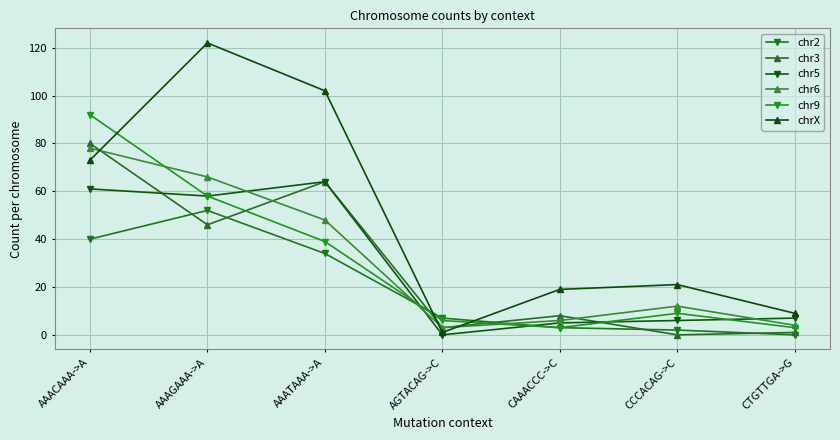

How many interior local peaks does the chr2 series have?

1